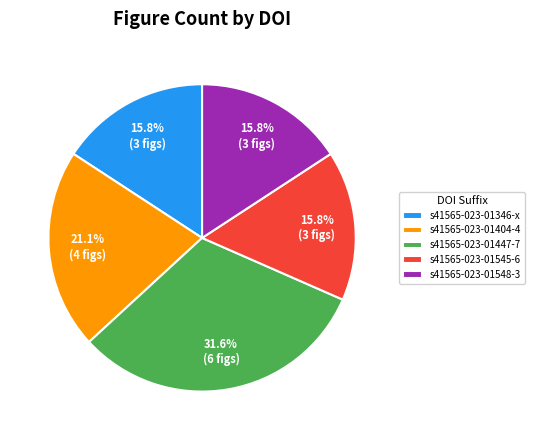

Count the number of slices in the pie.

5